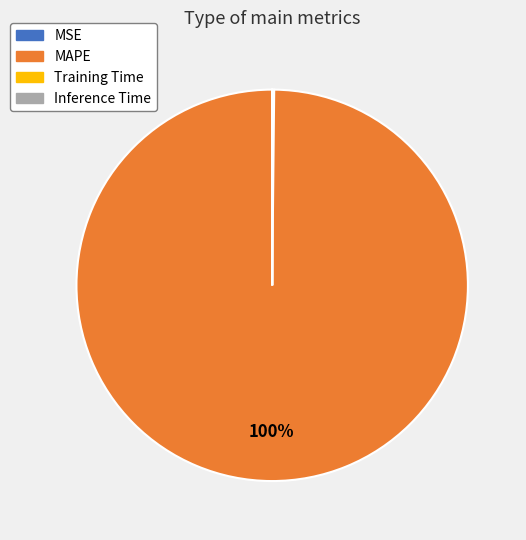

True or false: MAPE accounts for 100% of the total.

True